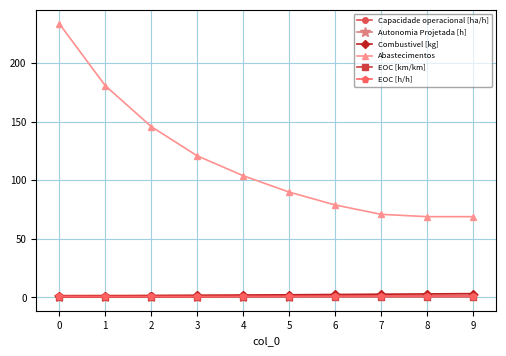

At how many categories does at least one series exceed 39?

10